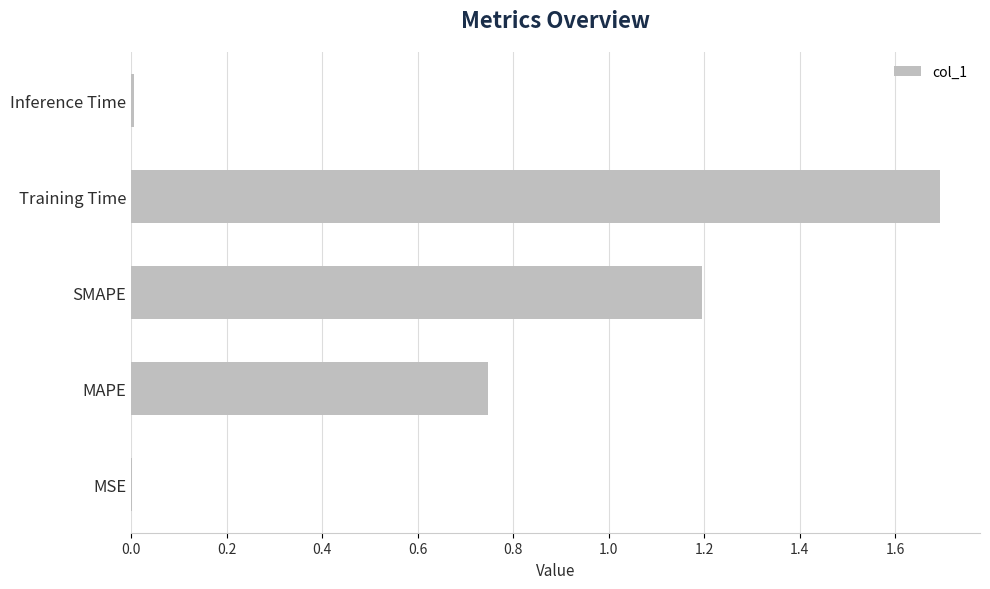

What is the sum of all values?

3.6